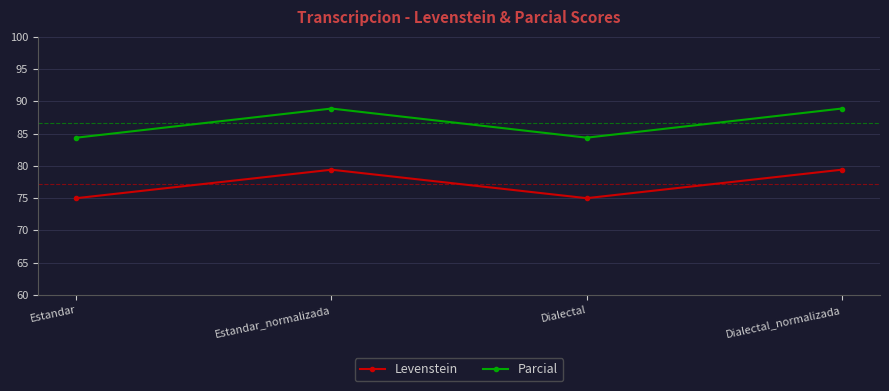

What is the difference between the maximum and second lowest values in the Levenstein series?

4.4